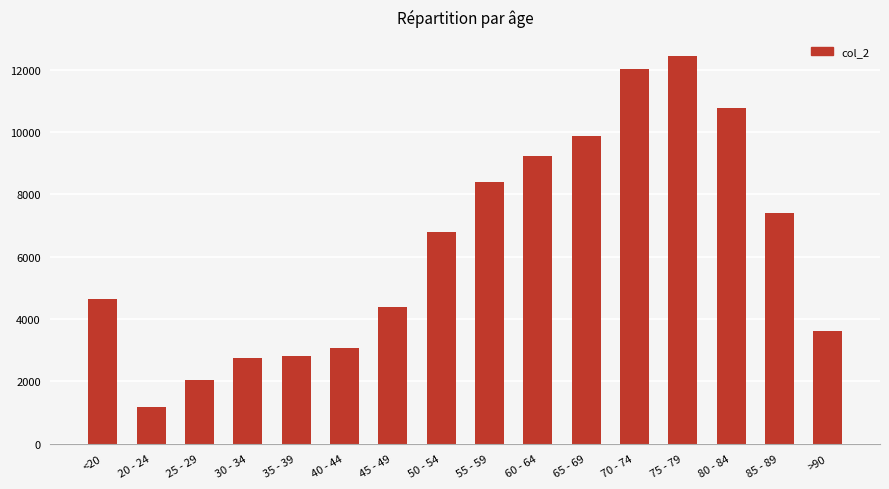

The chart shows a value of 2765 at 30 - 34. True or false?

True